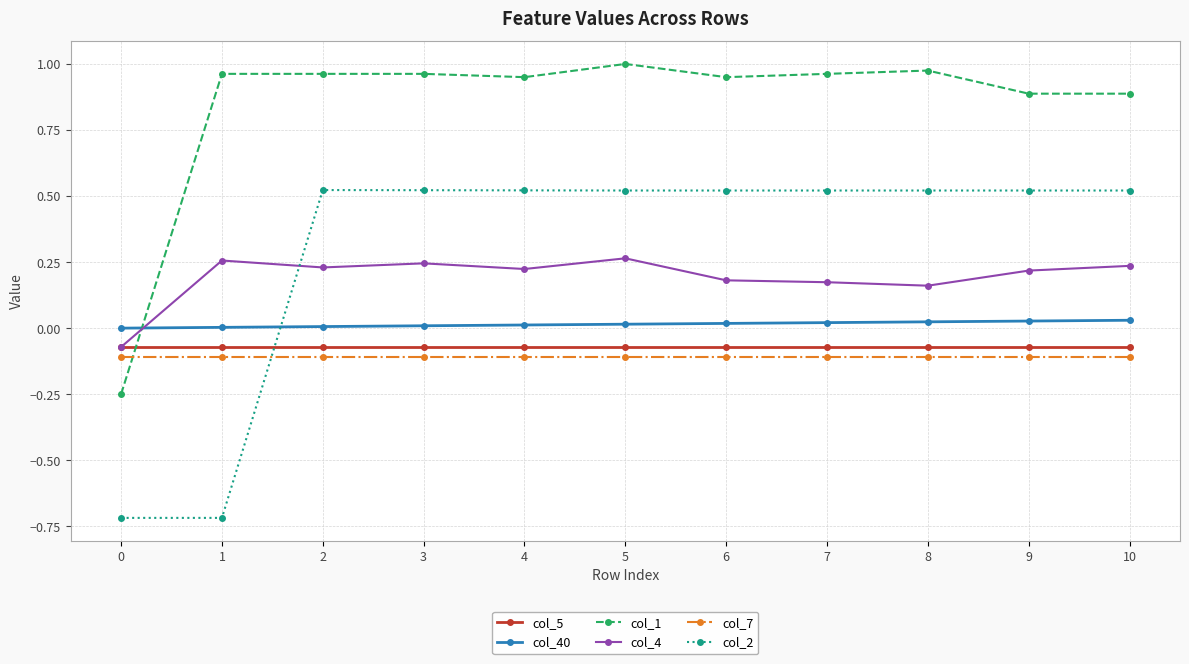

Is the value of col_4 at 3 greater than the value of col_2 at 6?

No